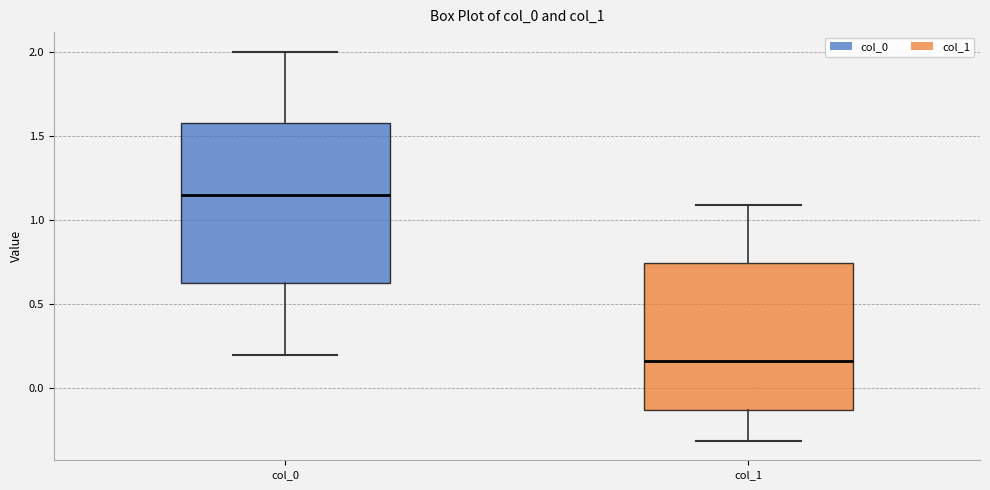

Comparing the boxes themselves (not the whiskers), which one is the tallest?

col_0